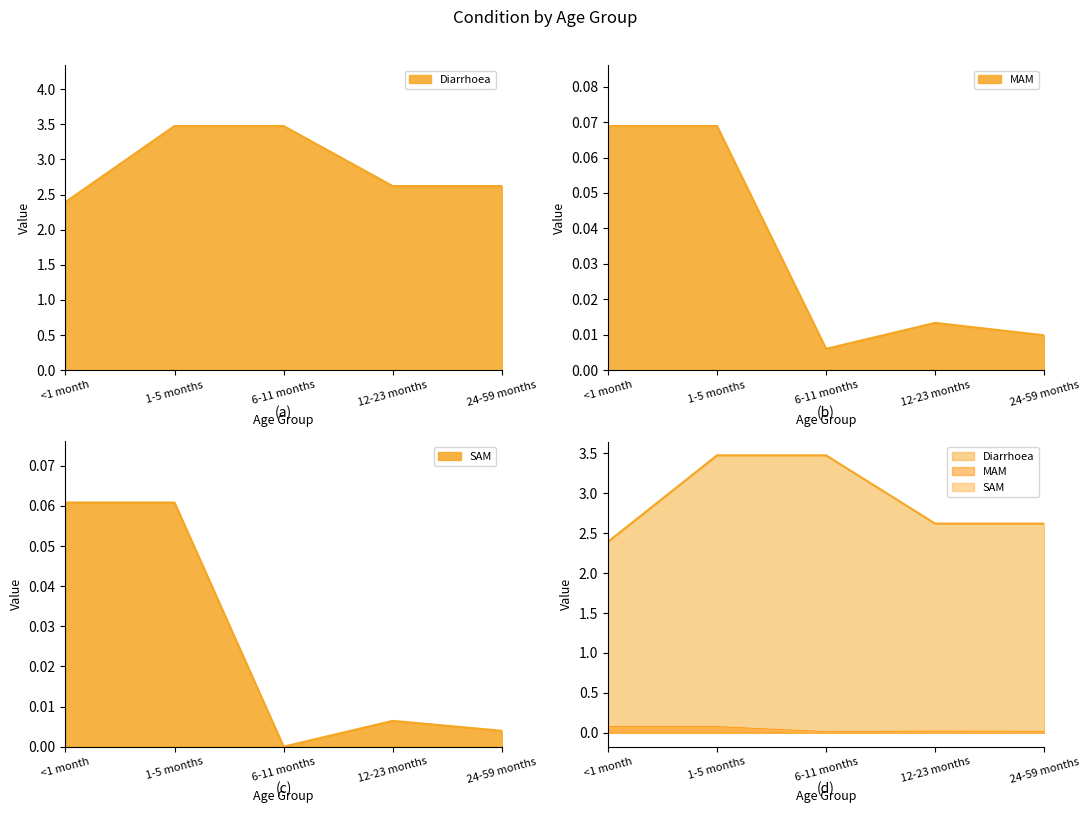

Which series changed the most between <1 month and 1-5 months?

Diarrhoea